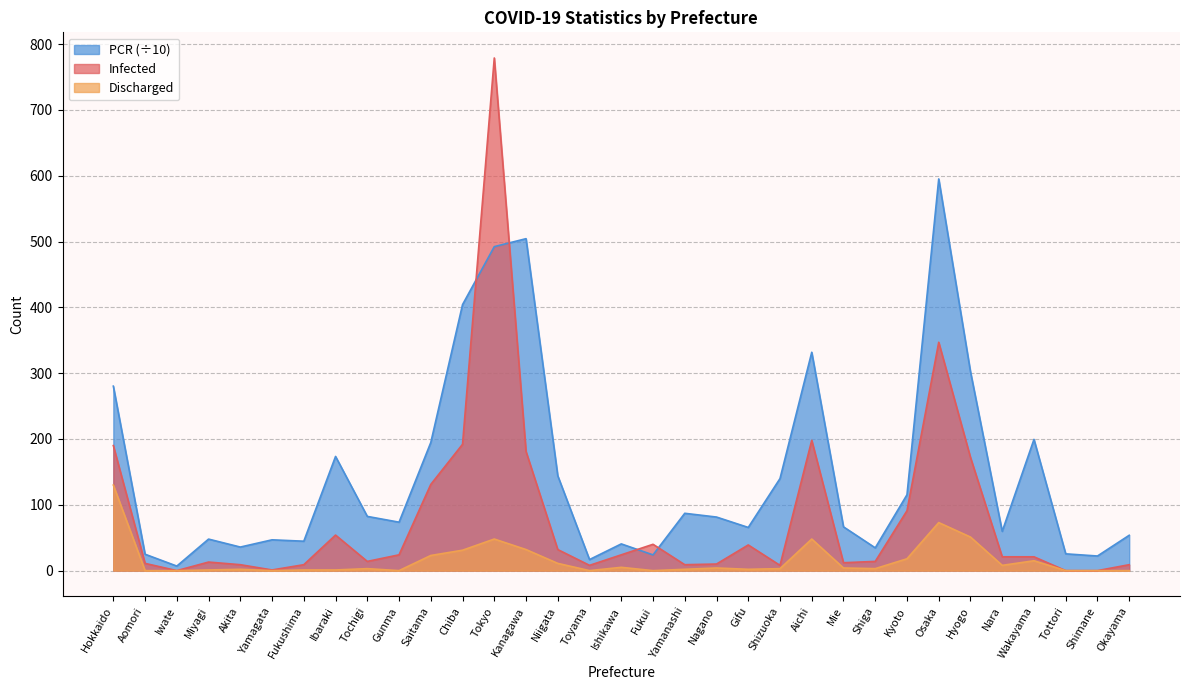

What position from the right is Mie?

10